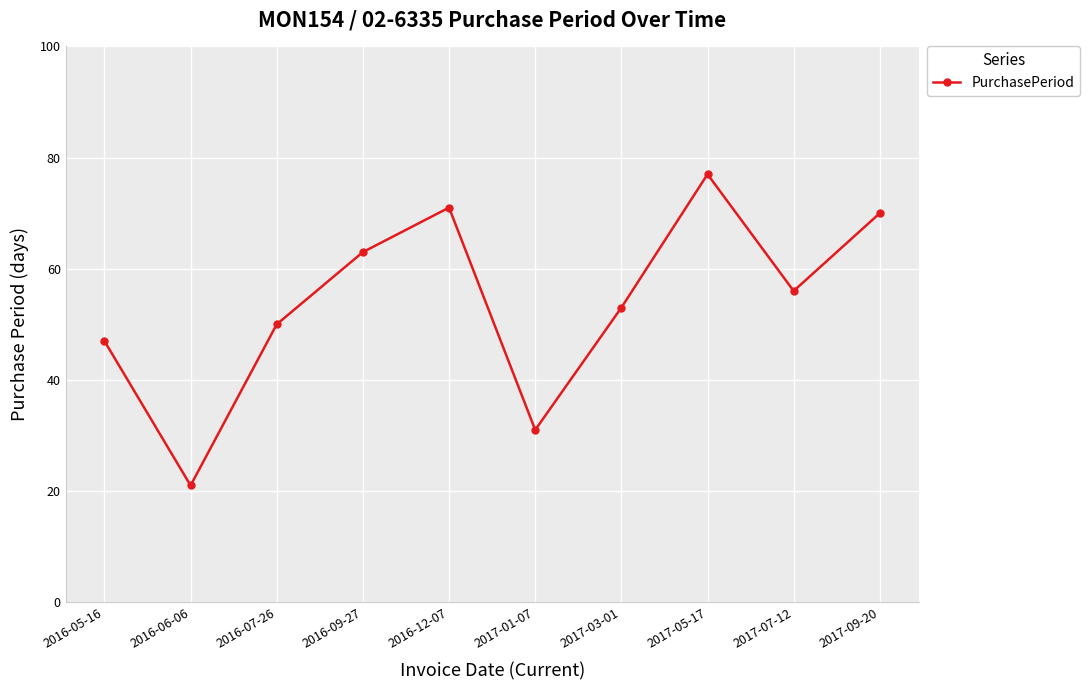

Is it true that the value at 2016-07-26 is 50?

True